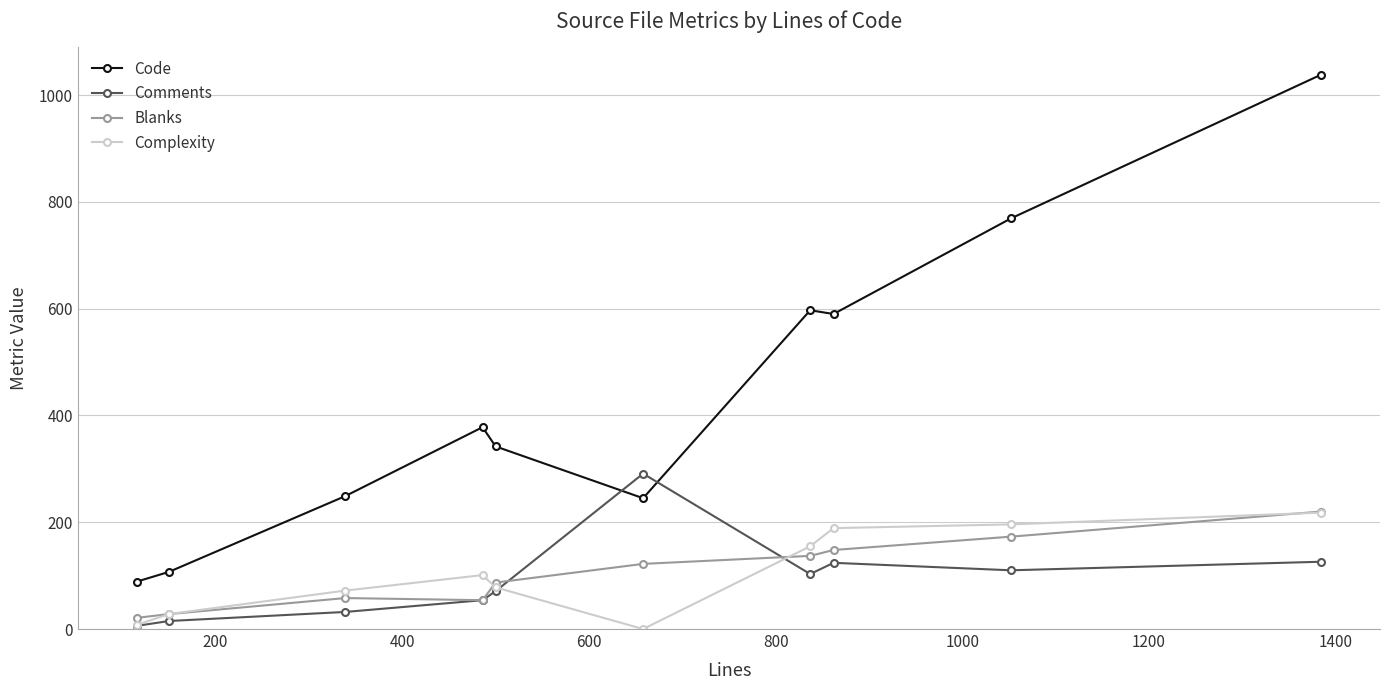

True or false: Complexity and Code intersect in this chart.

False